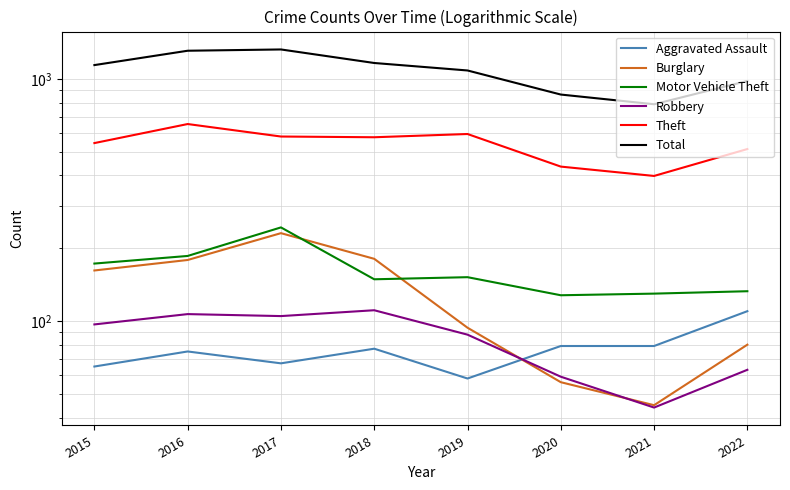

Reading right to left, what are all the values shown in this chart?

Aggravated Assault: 110	79	79	58	77	67	75	65
Burglary: 80	45	56	94	181	231	179	162
Motor Vehicle Theft: 133	130	128	152	149	244	186	173
Robbery: 63	44	59	88	111	105	107	97
Theft: 514	398	435	593	575	579	652	544
Total: 982	787	863	1085	1165	1325	1309	1142